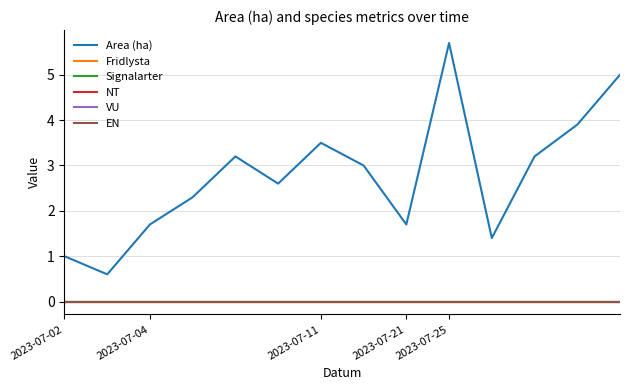

True or false: Area (ha) and VU intersect in this chart.

False